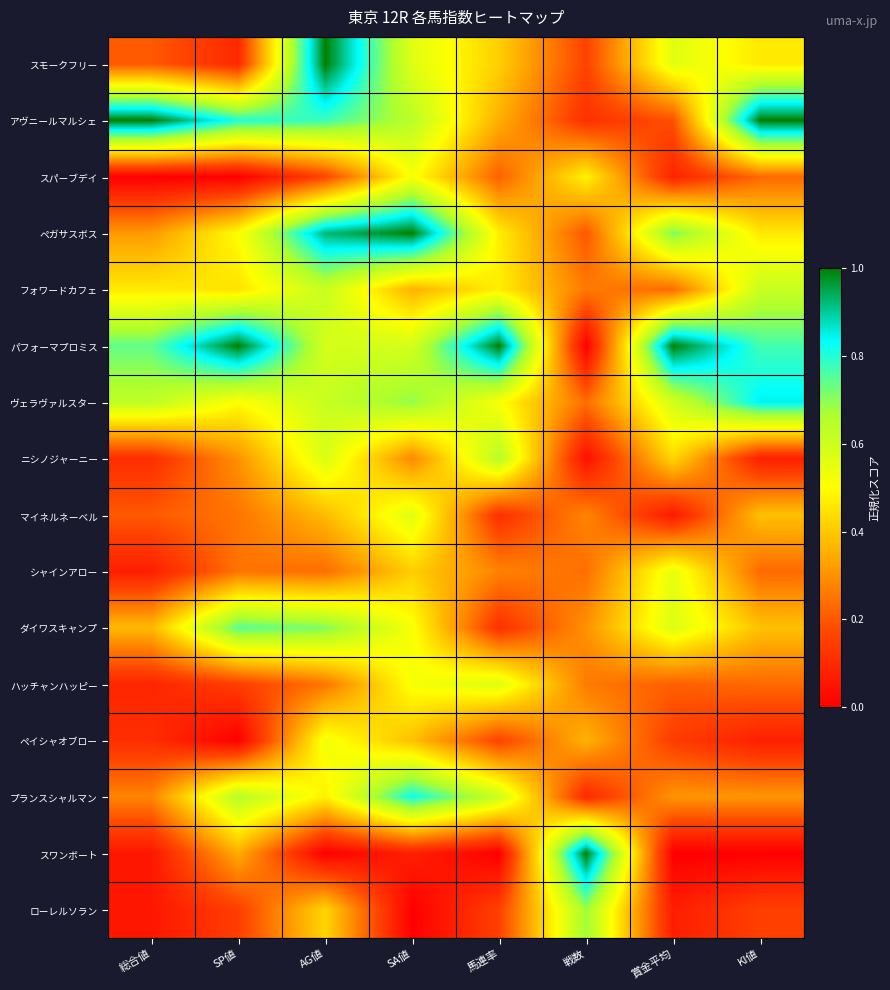

What is the total value across all series at KI値?

6.2